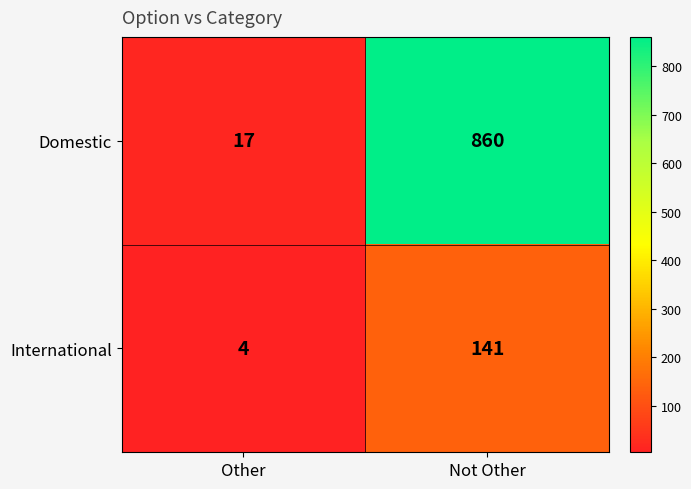

The value of International at Other is 1. True or false?

False